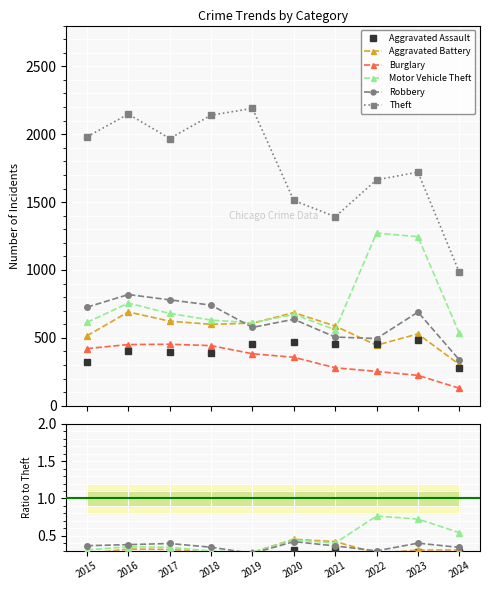

How many Burglary values are between 0 and 1?

10